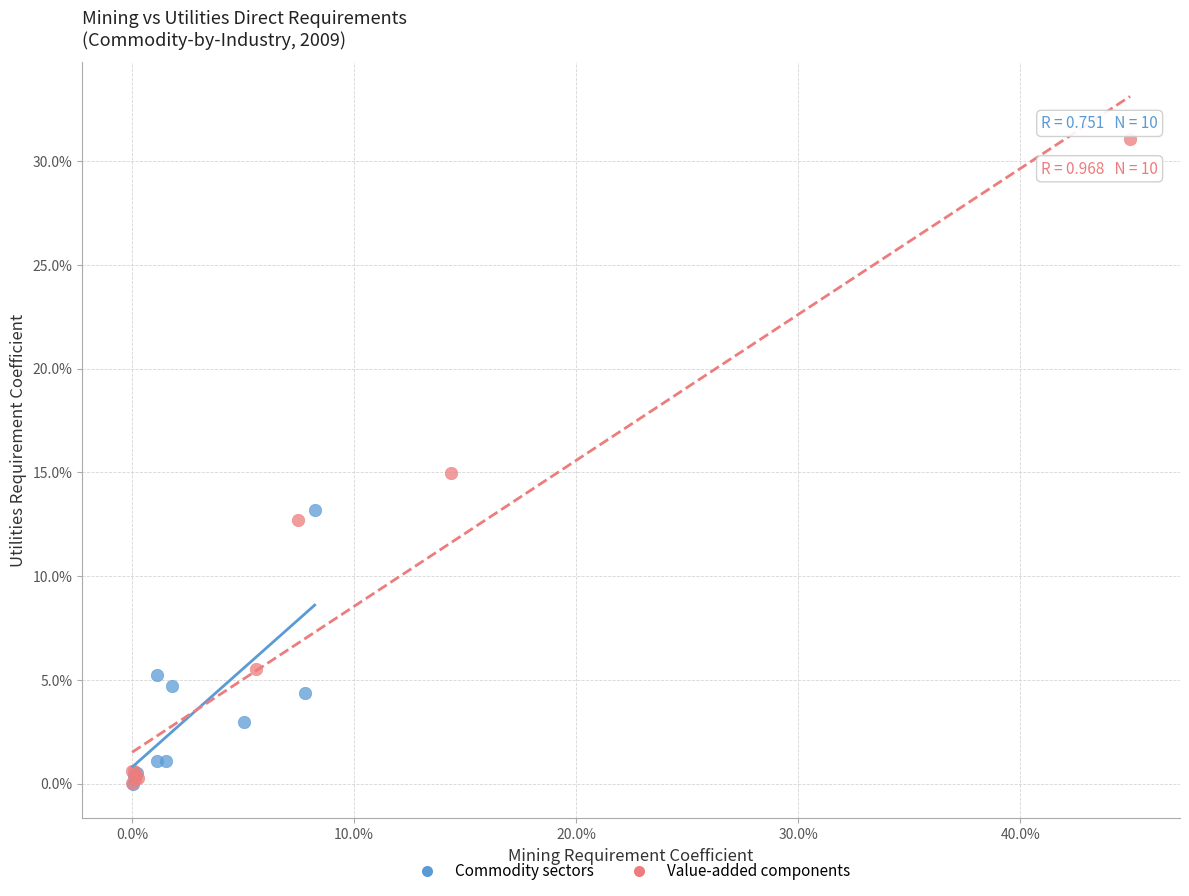

Which series has the widest spread of Y values?

Value-added components